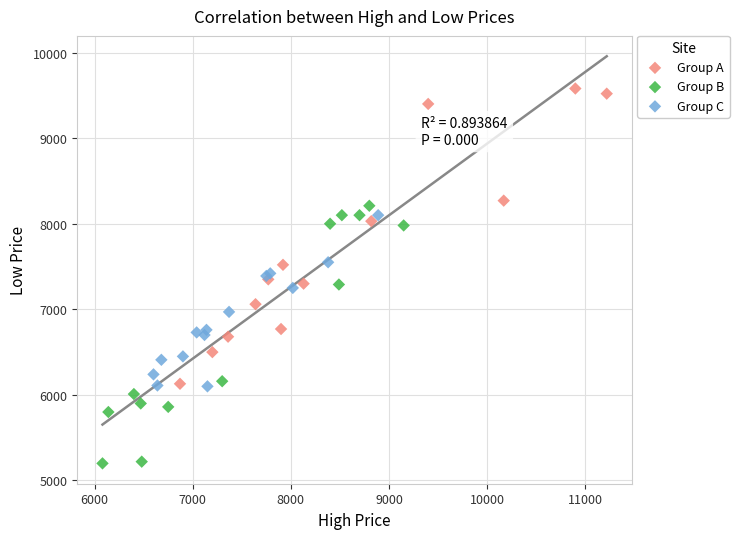

Which series has the largest Y range (max minus min)?

Group A